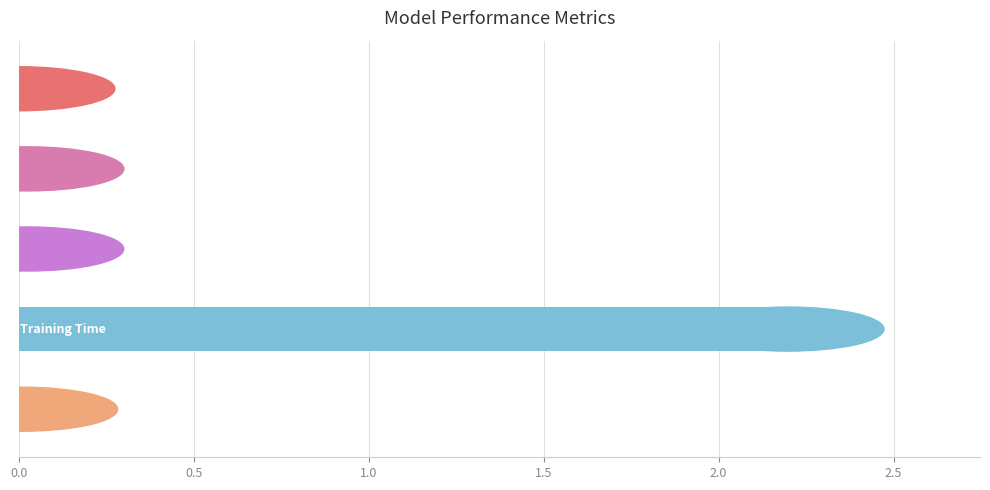

What is the average value?

0.5